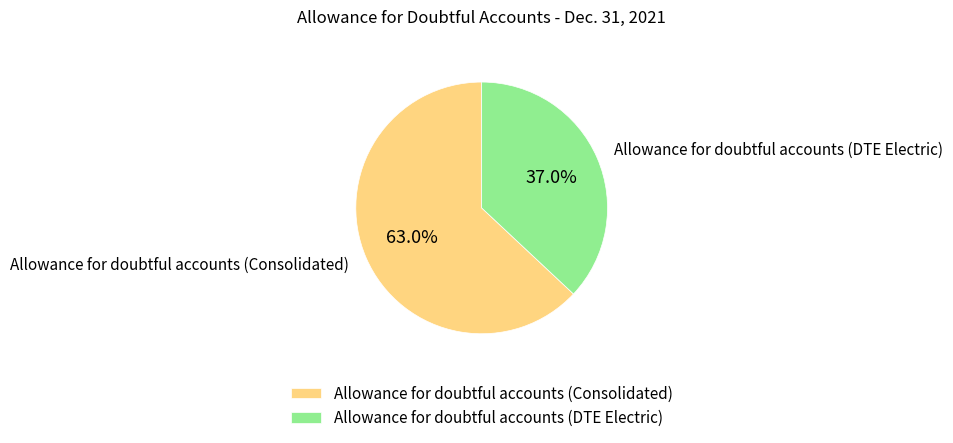

Does any single category account for the majority?

Yes